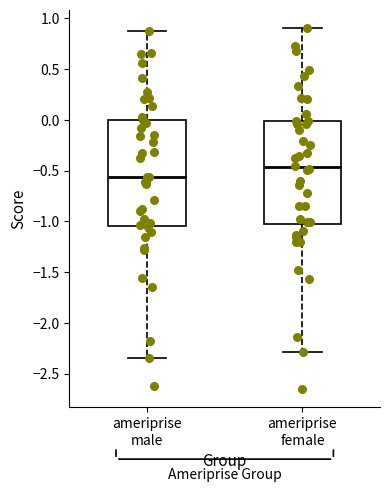

Where does the upper whisker of the box for ameriprise female end on the y-axis? The values are not printed on the chart, so give them approximately, as read against the axis.

0.90